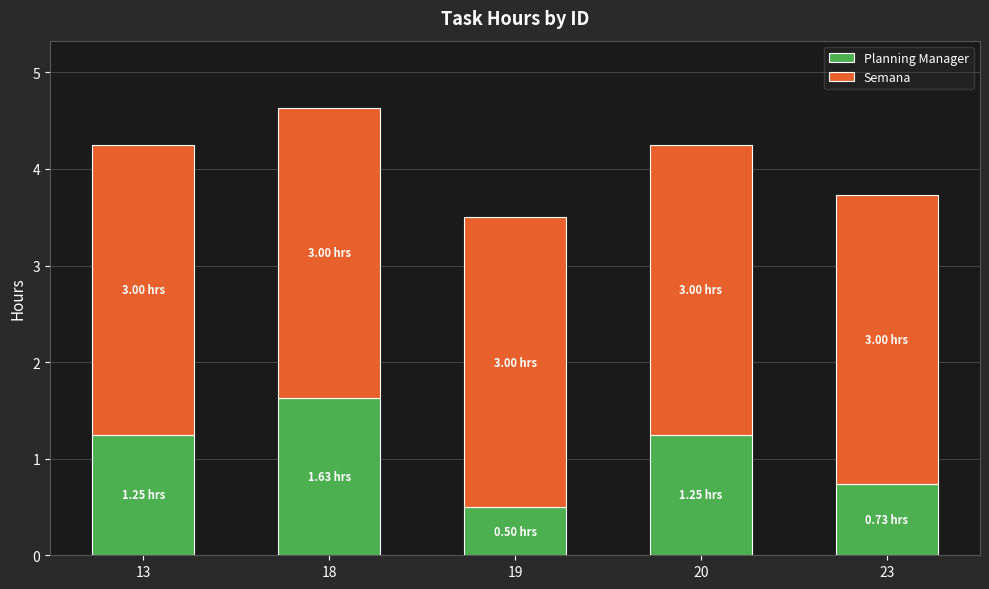

How many bars are there in total?

5